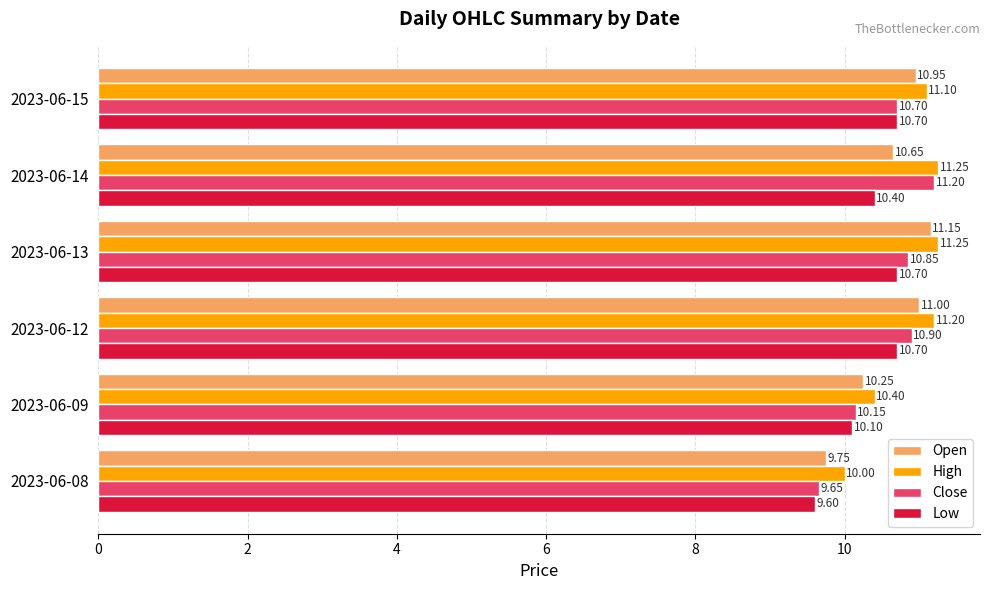

Is the value of Open at 2023-06-14 greater than the value of Low at 2023-06-13?

No